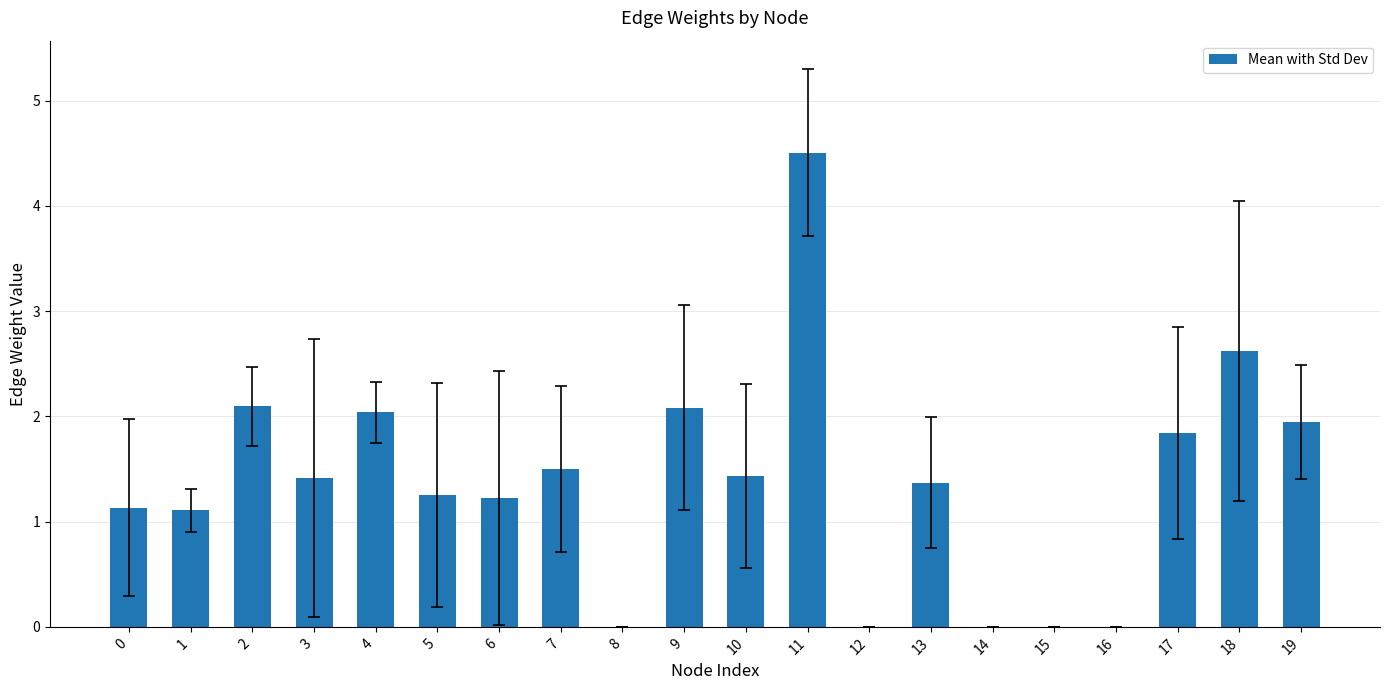

Between 2 and 10, which is larger?

2